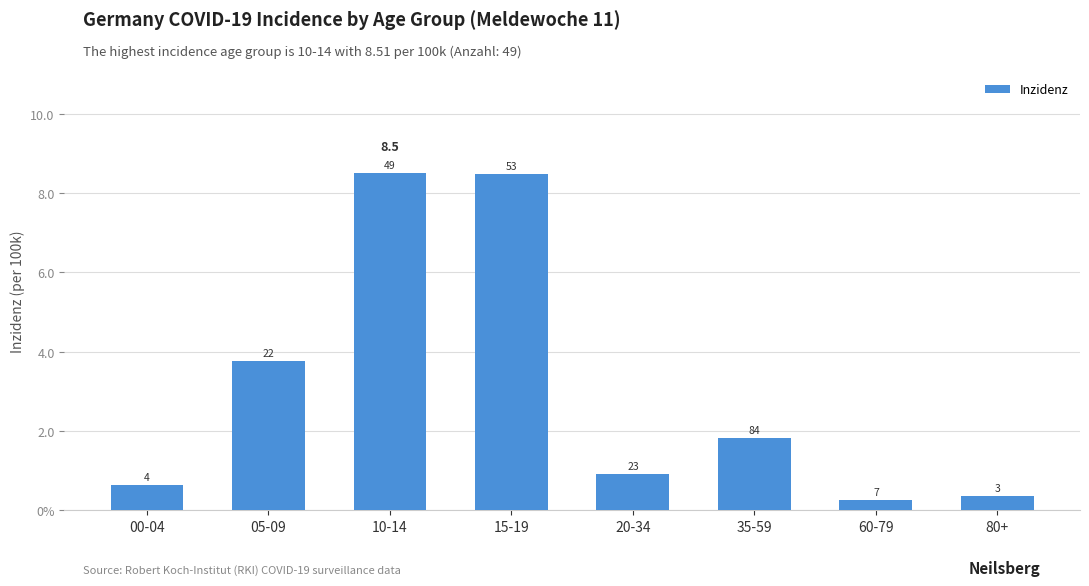

Does the chart contain any negative values?

No